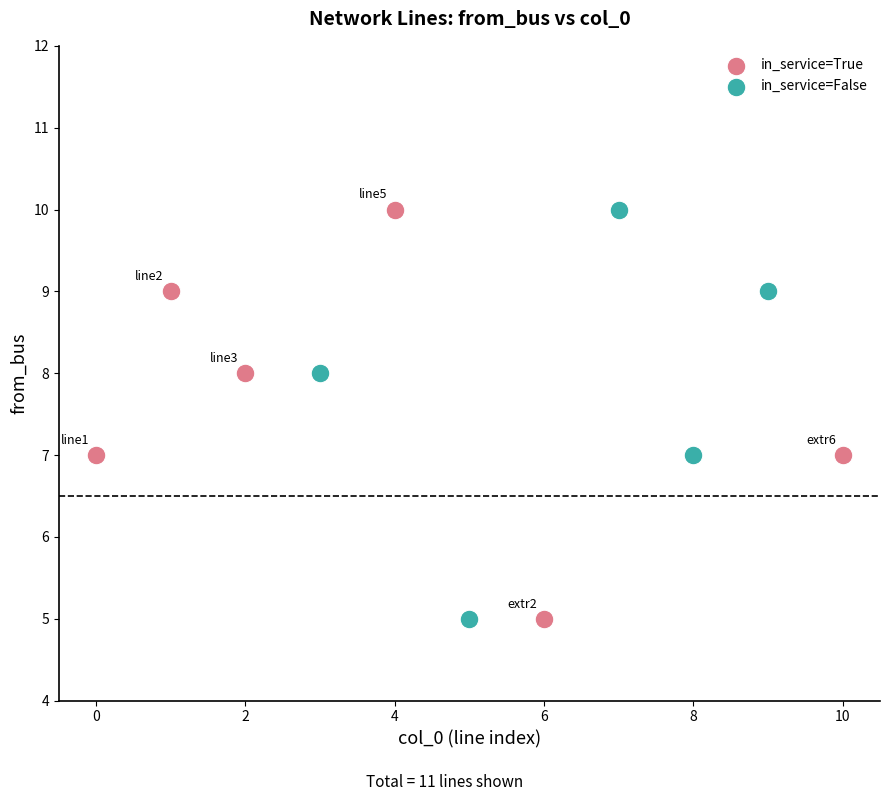

What are all the series names shown in the legend?

in_service=True, in_service=False